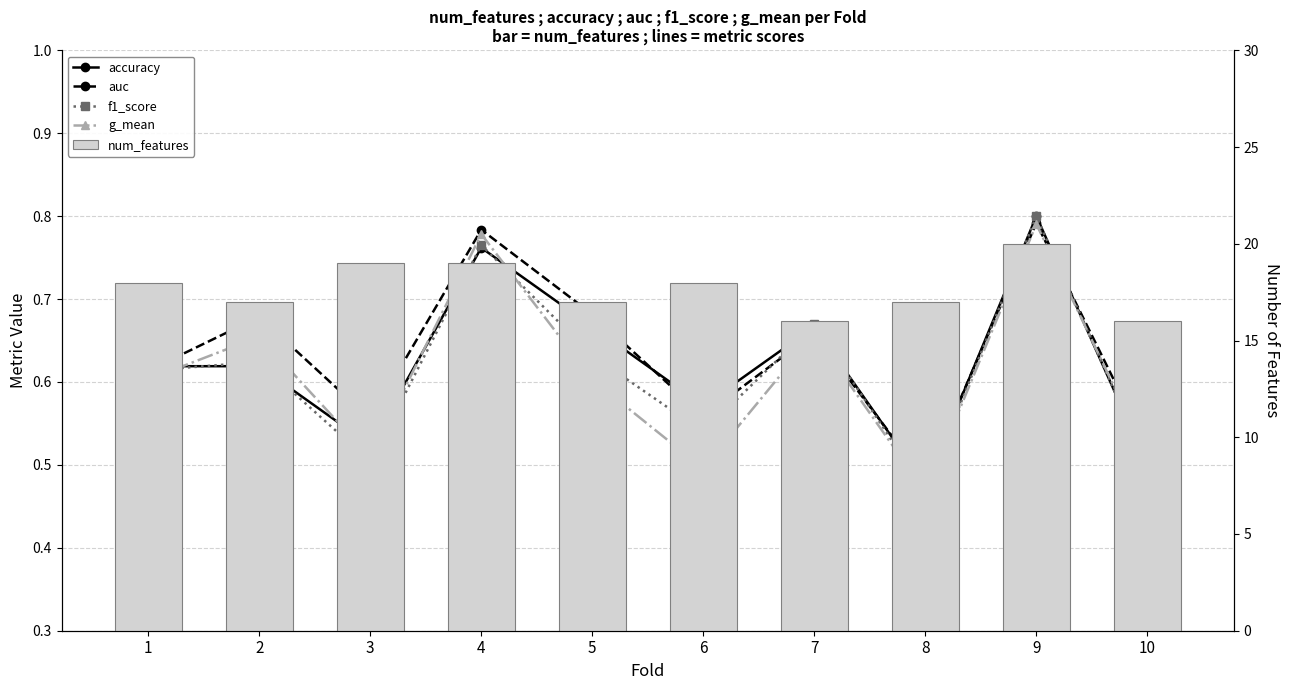

Which category has the highest value across all series?

9